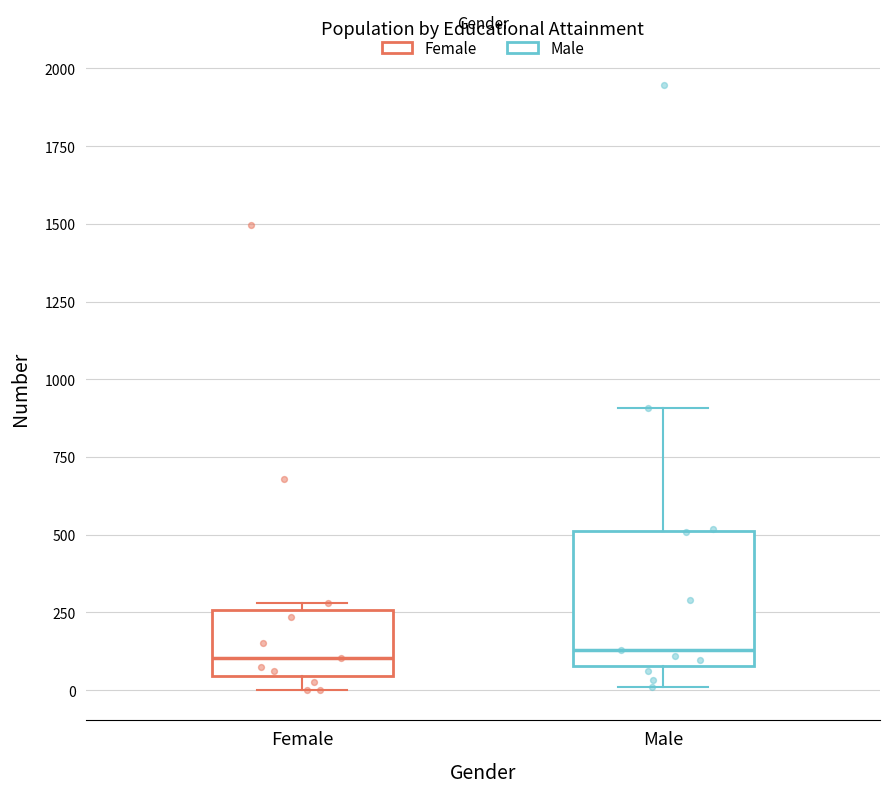

Reading left to right, read every box against the y-axis: the position of its median line, the range the box covers, and the ends of its whiskers. The values are not printed on the chart, so give them approximately, as read against the axis.

Female: median 100, box 50 to 250, whiskers 0 to 300
Male: median 150, box 100 to 500, whiskers 0 to 900